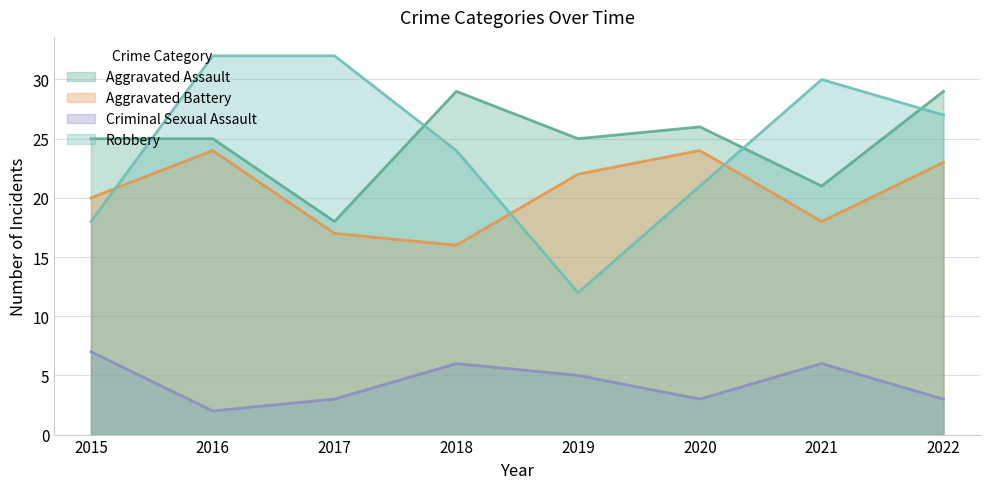

The value of Robbery at 2022 is 44. True or false?

False